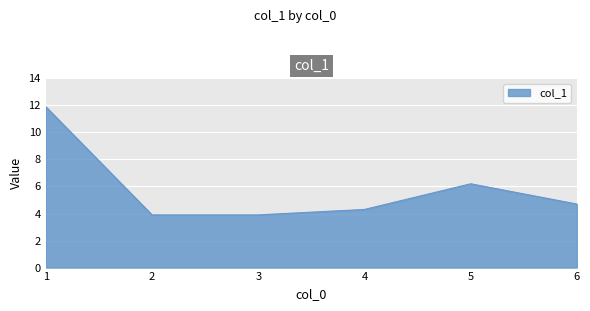

Reading left to right, extract all data points from this chart.

1=11.9	2=3.9	3=3.9	4=4.3	5=6.2	6=4.7